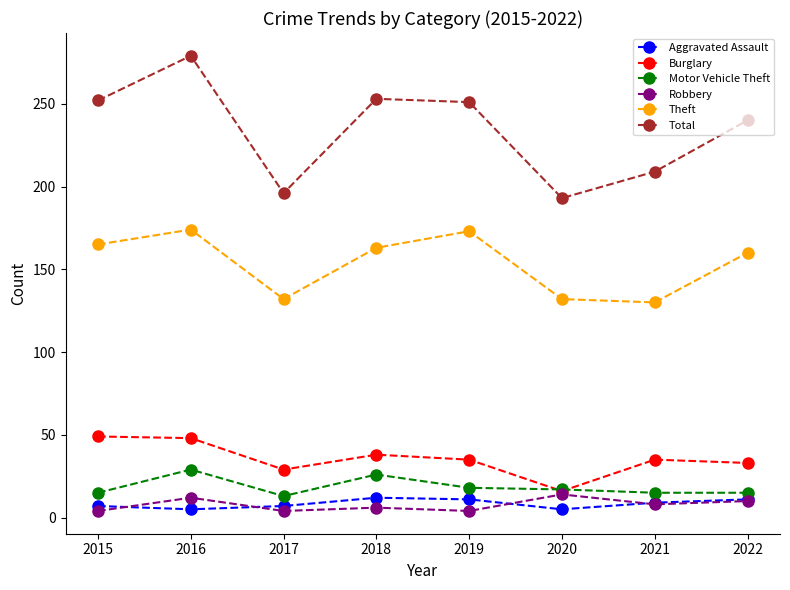

At which category does Robbery reach its first local peak?

2016